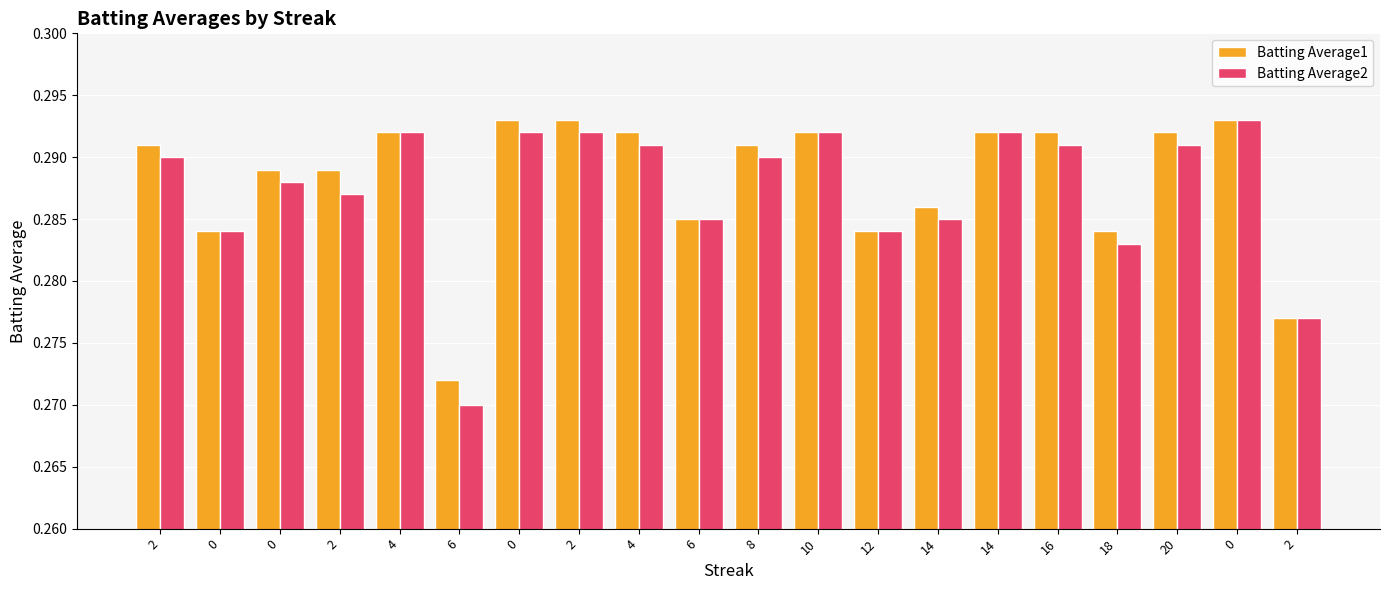

At which label is Batting Average1 closest to 0?

6